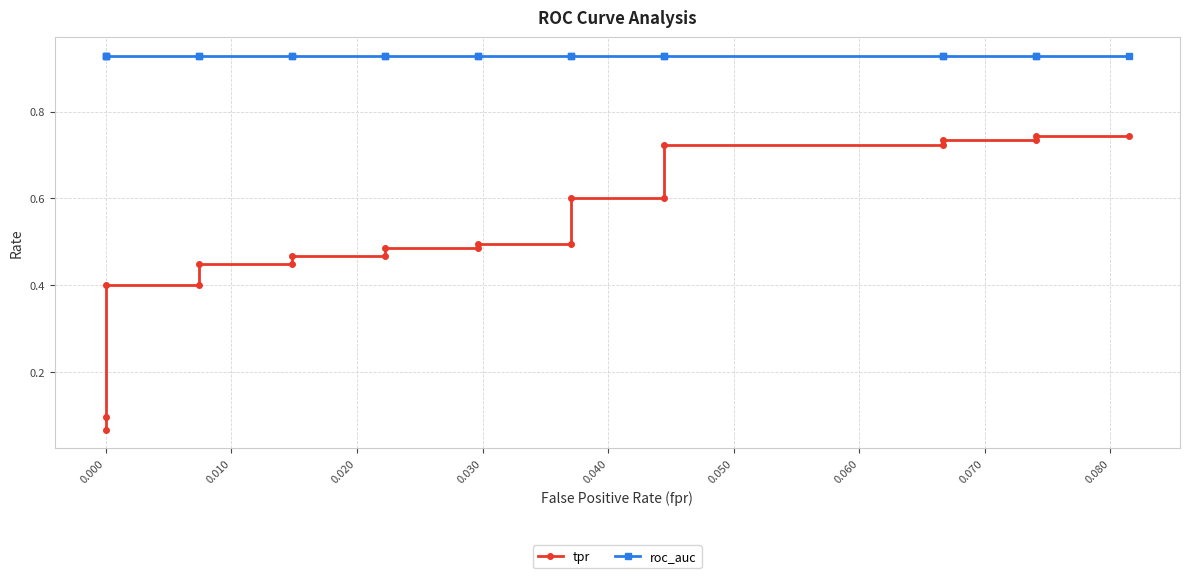

True or false: roc_auc and tpr intersect in this chart.

False